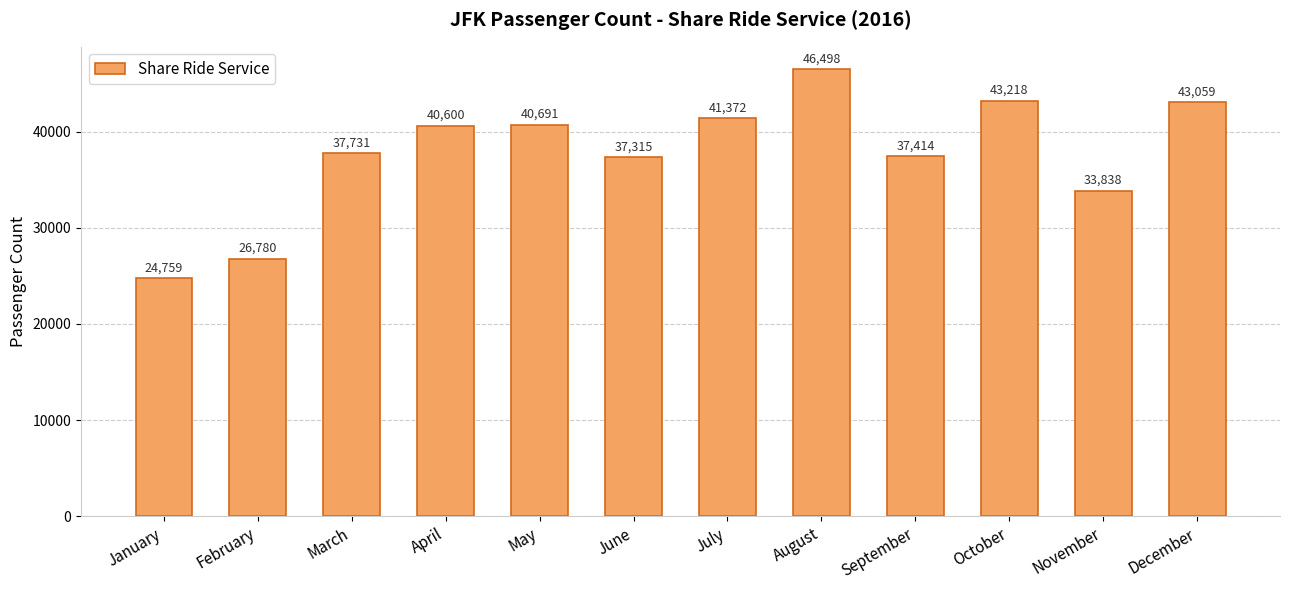

Does the chart contain any negative values?

No